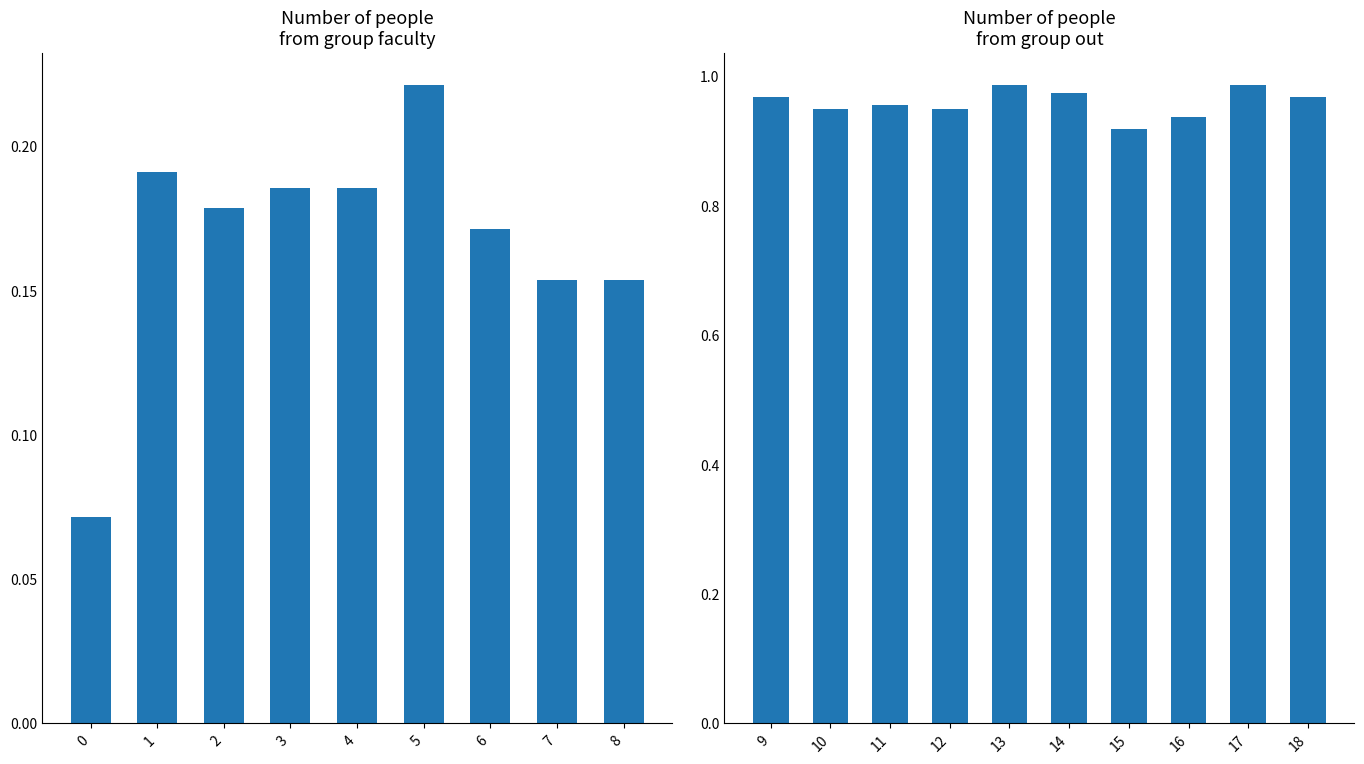

How many col_4 values are between 0 and 1?

19